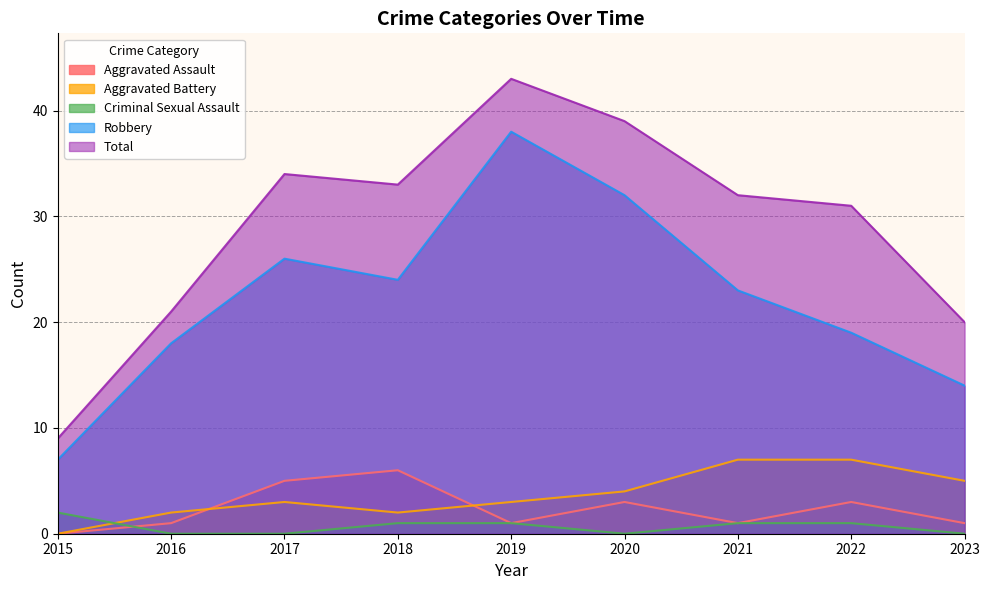

Is the value of Criminal Sexual Assault at 2019 greater than the value of Aggravated Battery at 2021?

No